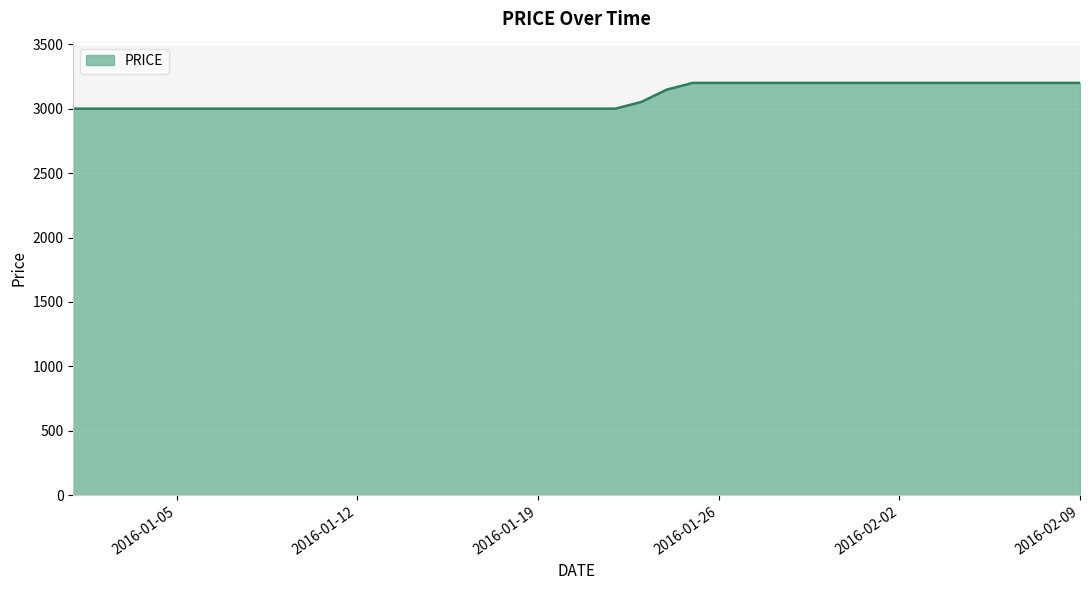

How many values exceed 3000?

18